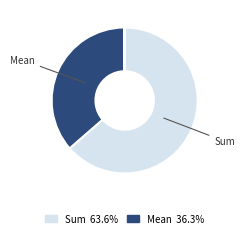

Does any single category account for the majority?

Yes